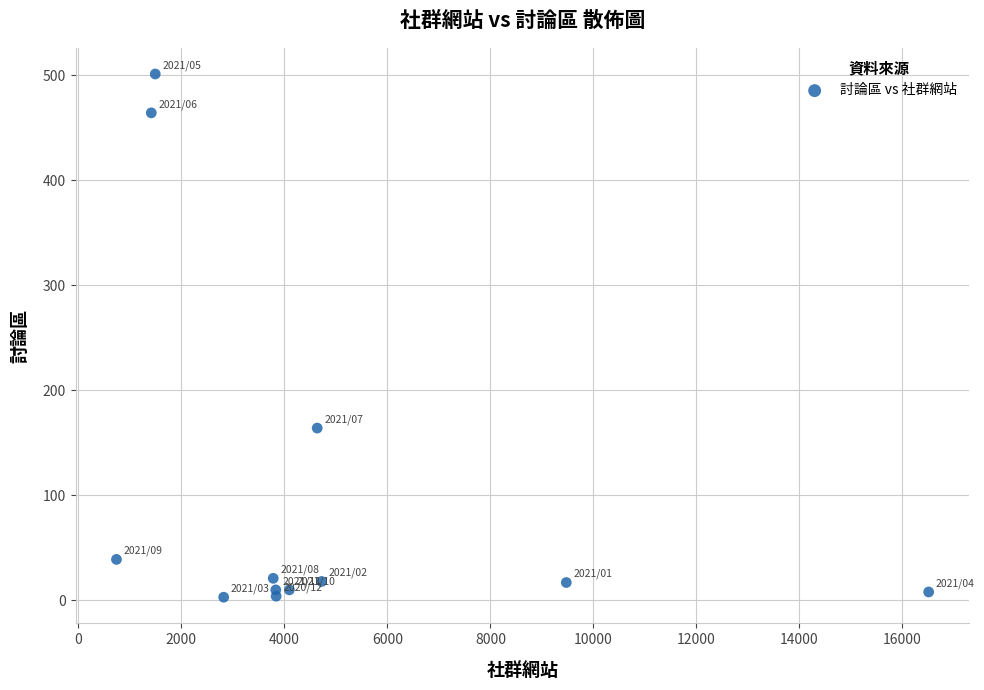

What is the range of Y values (max minus min)?

498